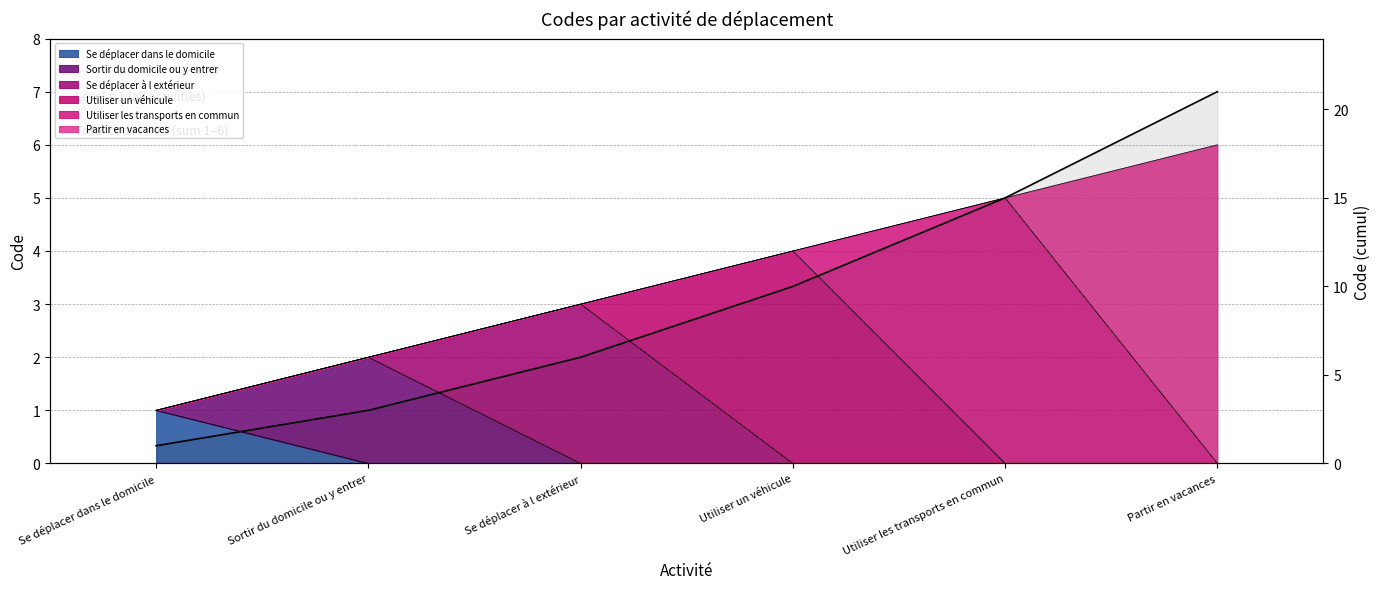

Does the chart have visible grid lines?

Yes